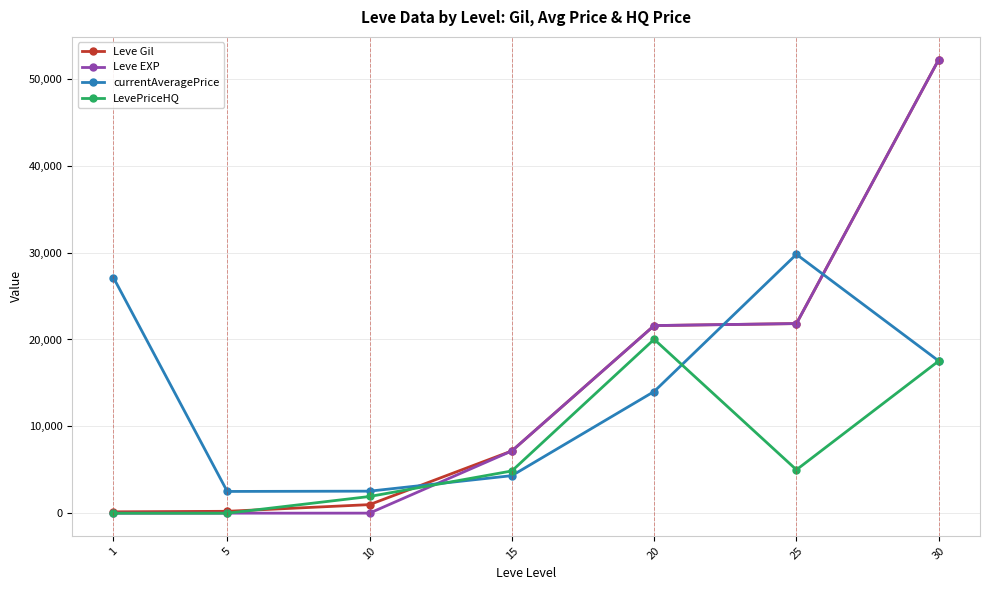

Is the value of currentAveragePrice at 1 greater than the value of Leve Gil at 5?

Yes